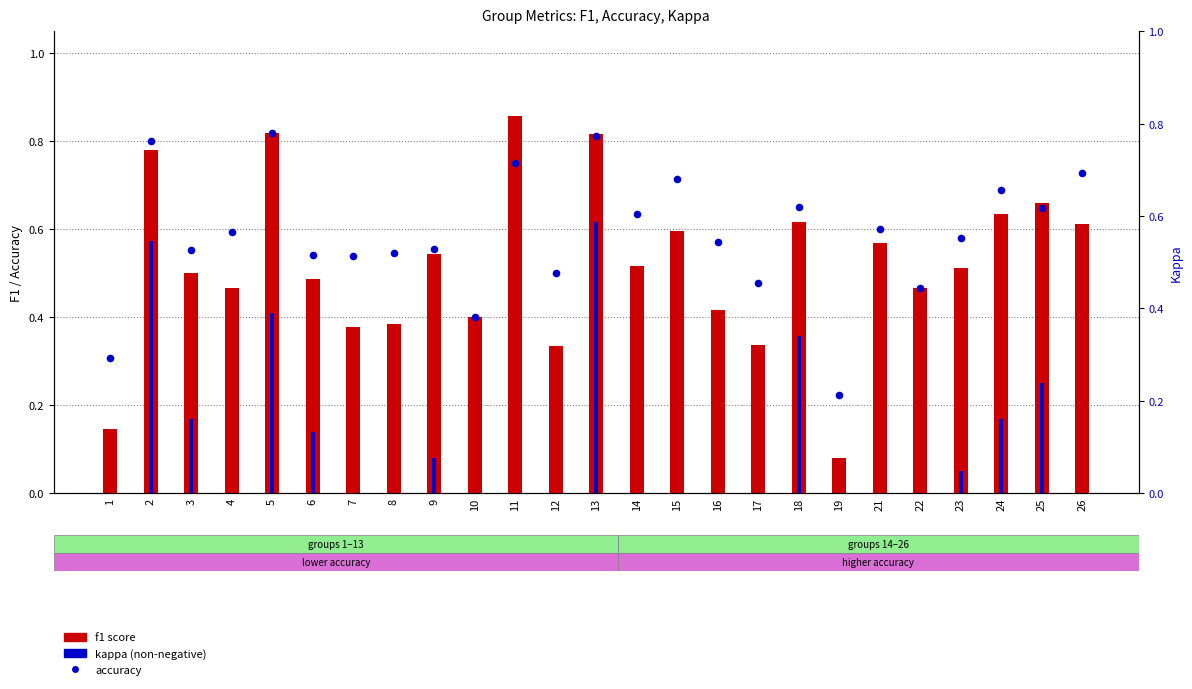

What is the total value across all series at 22?

0.9